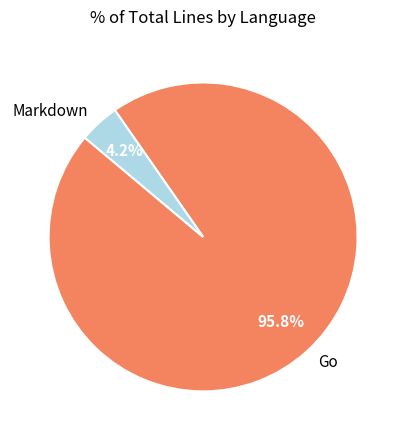

Combined, what portion of the pie is Markdown and Go?

100.0%